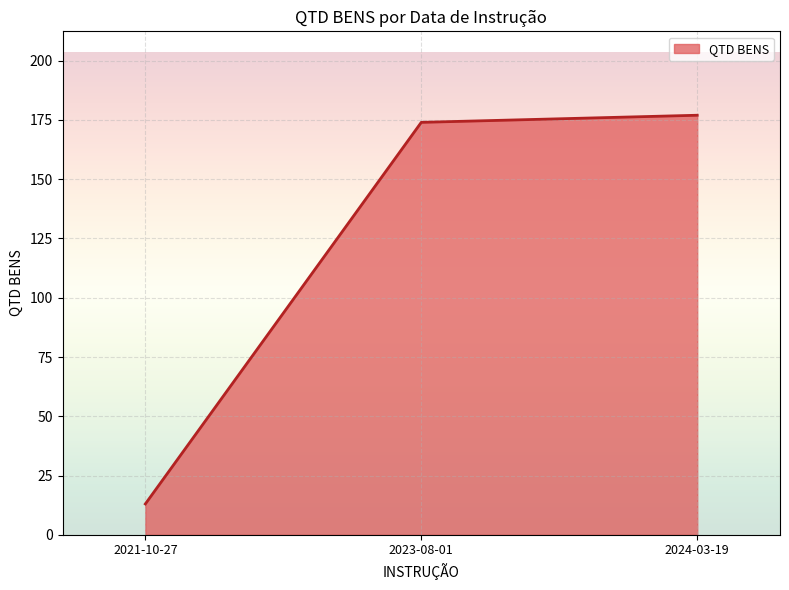

At which label is the value closest to 95?

2023-08-01